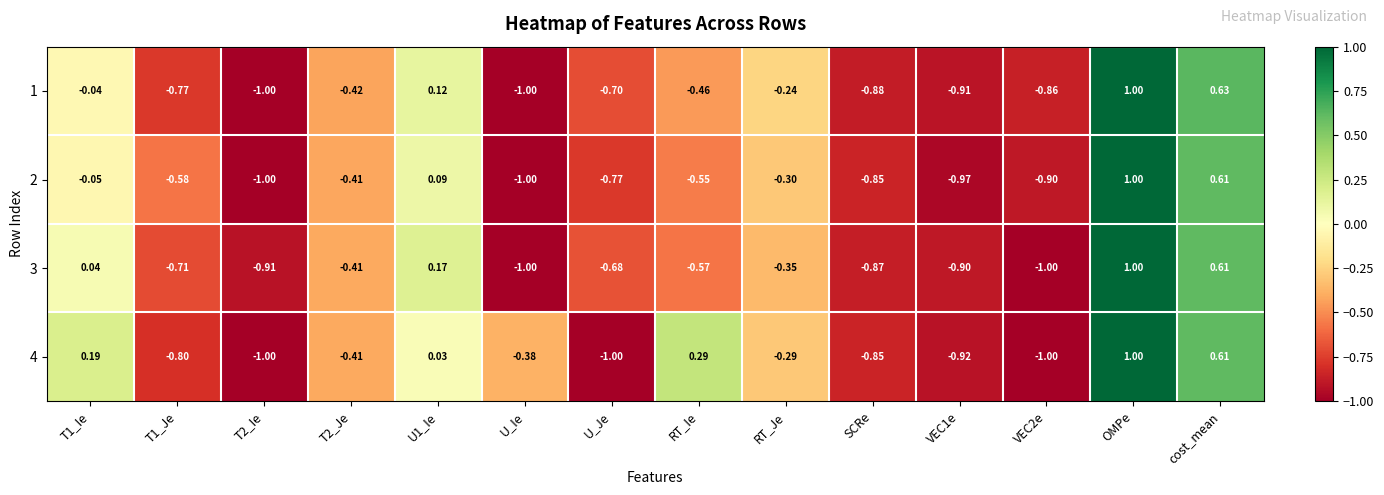

At which category does the chart reach its peak across all series?

OMPe